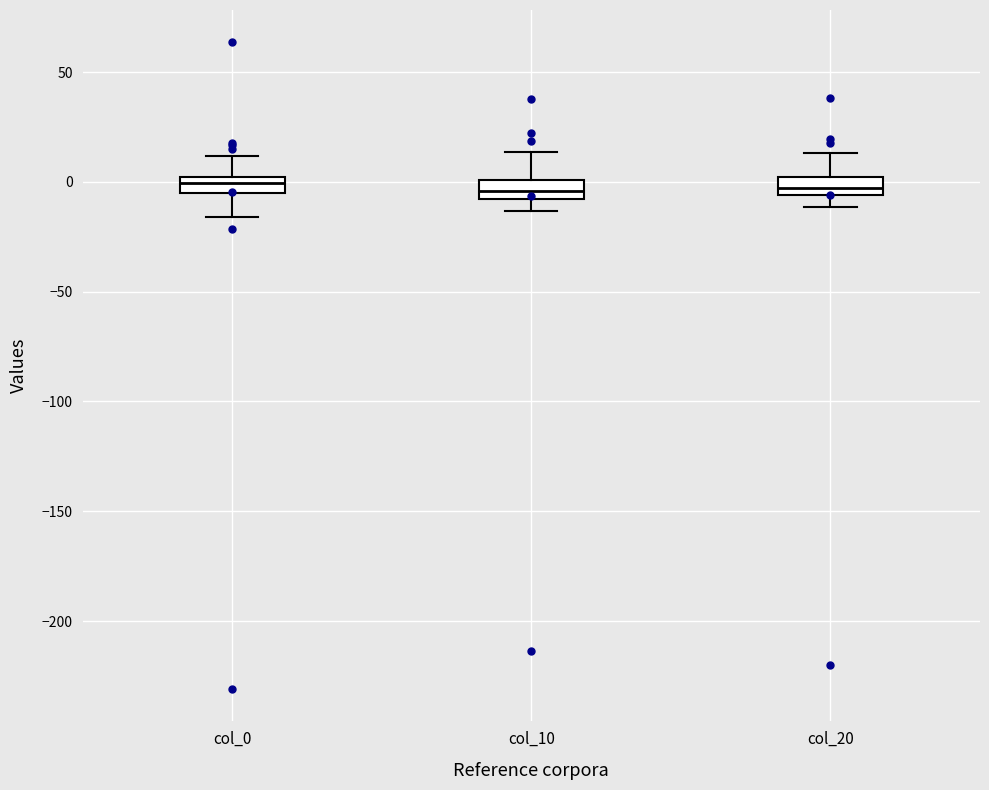

Reading left to right, transcribe this box plot: for each box, give where its median line is, the range the box spans, and where its two whiskers end, as read against the y-axis. The values are not printed on the chart, so give them approximately, as read against the axis.

col_0: median 0 (inside the box), box -5 to 0, whiskers -15 to 10
col_10: median -5, box -10 to 0, whiskers -15 to 15
col_20: median -5 (inside the box), box -5 to 0, whiskers -10 to 15